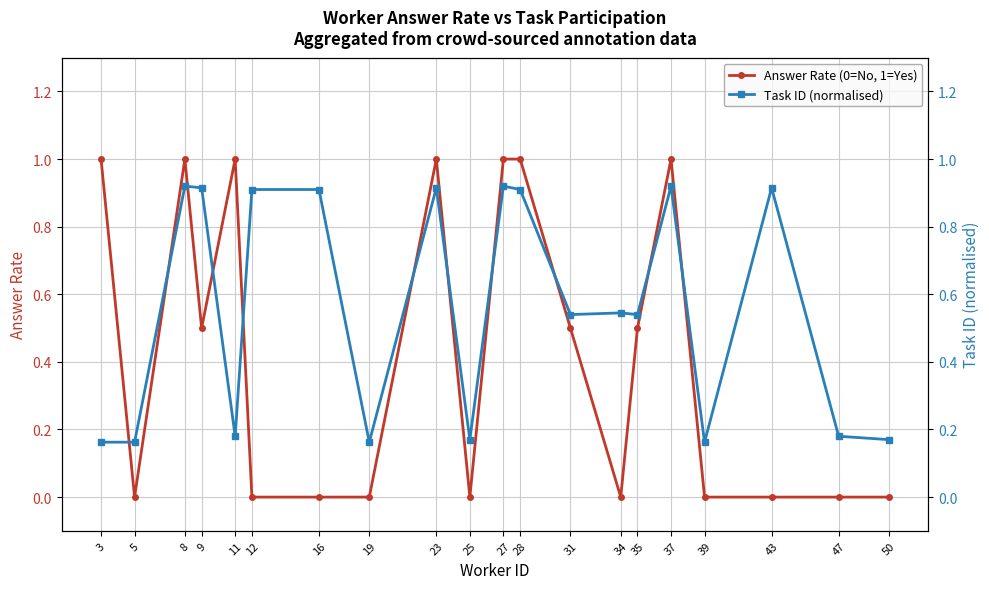

Rank the series by their maximum value, from highest to lowest.

Answer Rate (0=No, 1=Yes), Task ID (normalised)